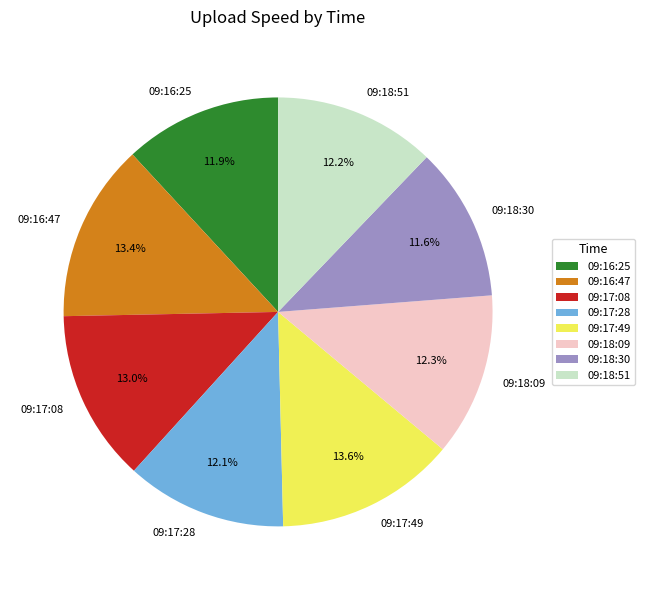

To the nearest percent, what is the difference between the largest and smallest slice percentages?

2%